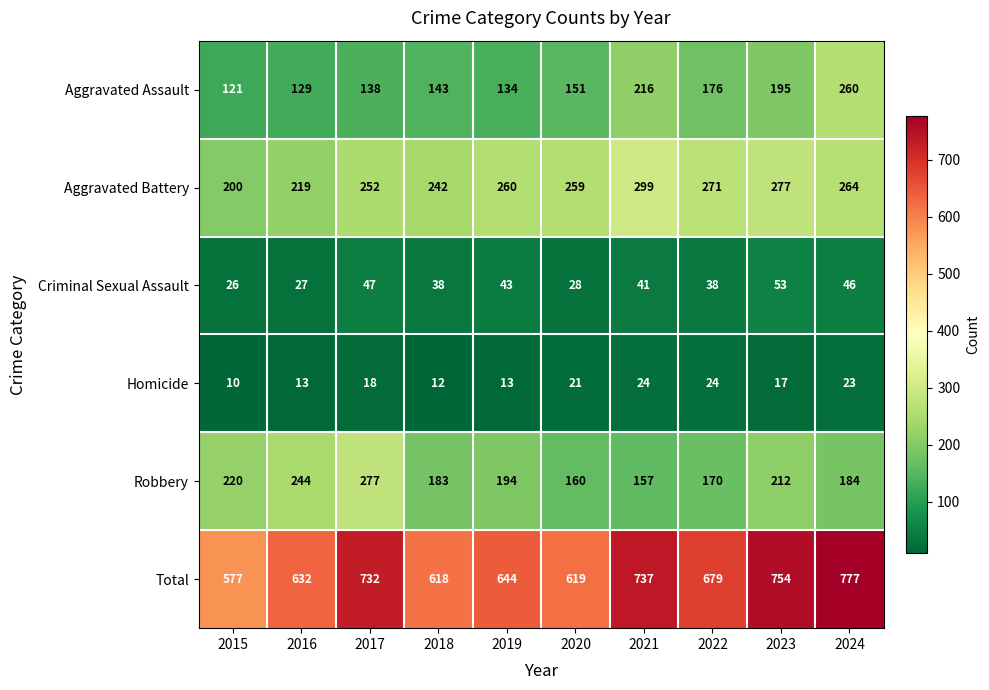

At 2015, list the series in order from smallest to largest.

Homicide, Criminal Sexual Assault, Aggravated Assault, Aggravated Battery, Robbery, Total